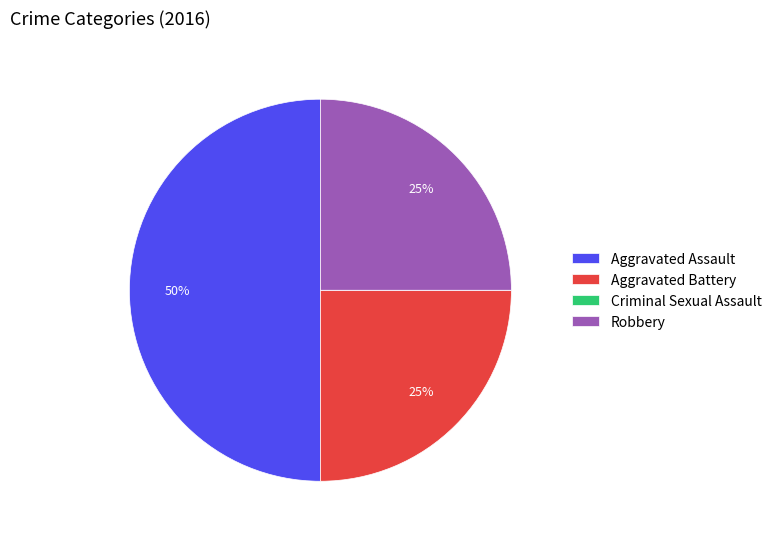

Is it true that Aggravated Battery is 19% of the pie?

False